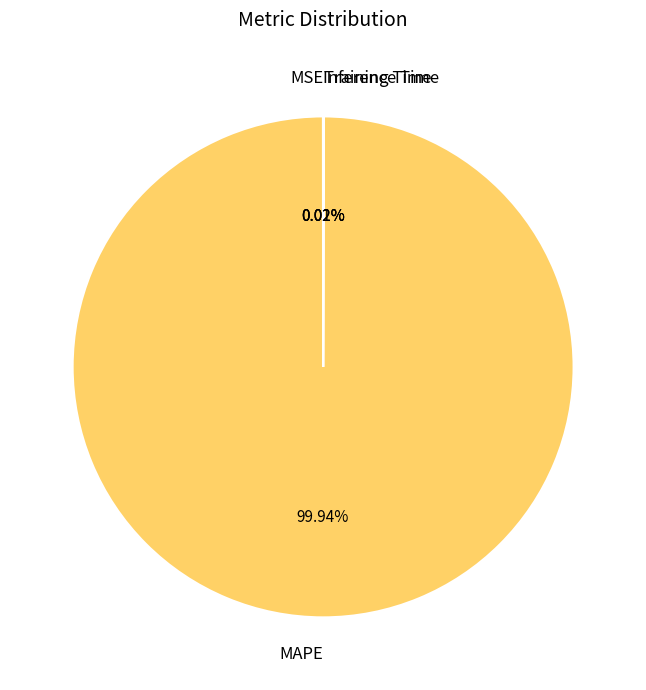

Does MAPE represent more than half of the total?

Yes